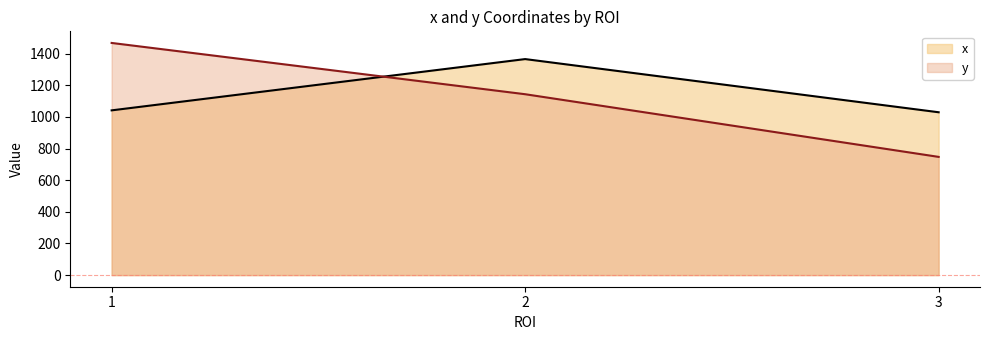

Reading right to left, transcribe all the data shown in this chart.

x: 1029	1365	1041
y: 747	1143	1467